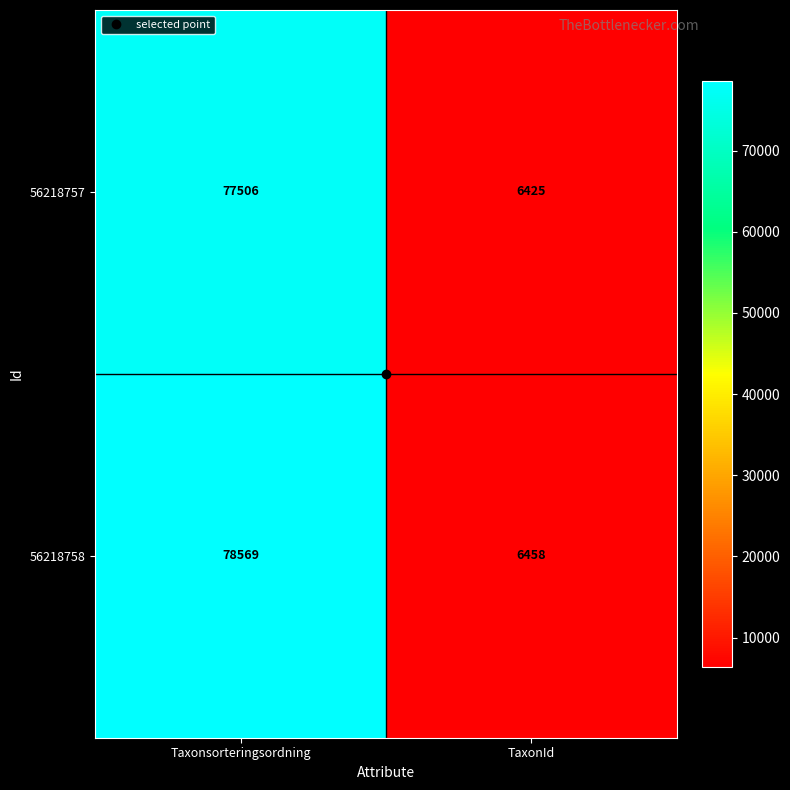

What is the spread (max minus min) of values at TaxonId?

33